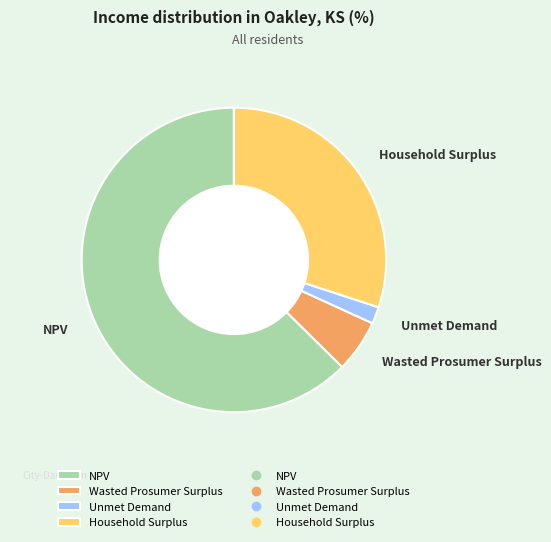

Do Household Surplus and Unmet Demand together represent more than half of the pie?

No